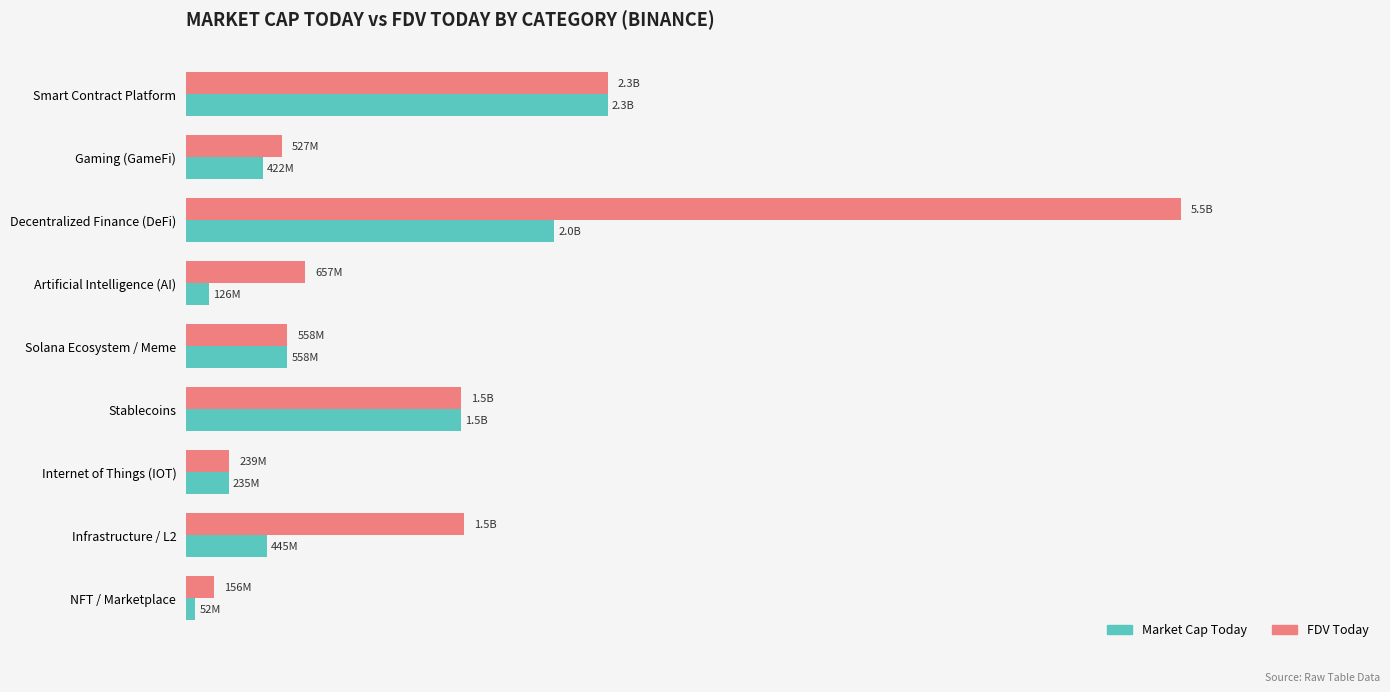

What is the value of the FDV Today bar at the 3rd from the left?

5478784091